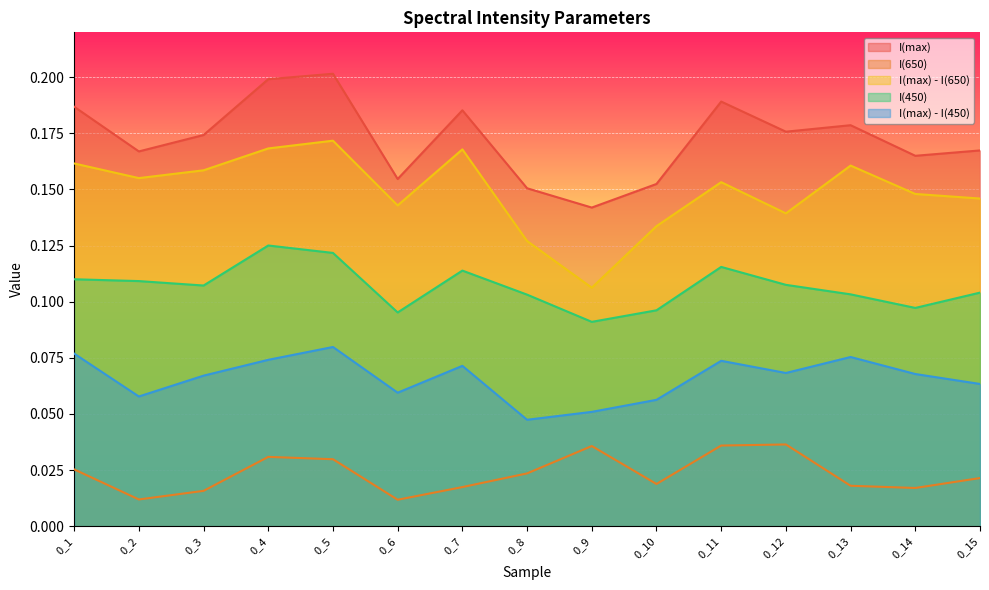

List the series in order of their peak value, highest first.

I(max), I(max) - I(650), I(450), I(max) - I(450), I(650)